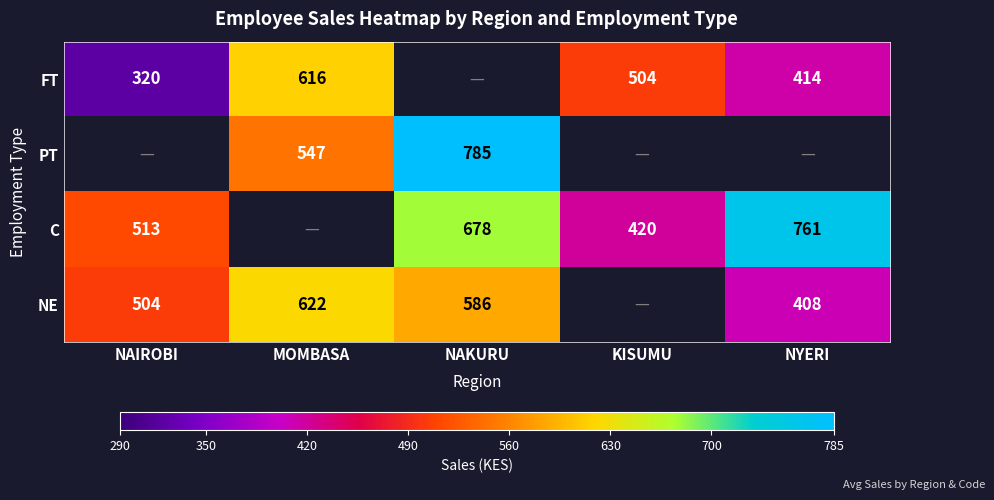

Which label corresponds to the largest value in the chart?

NAKURU